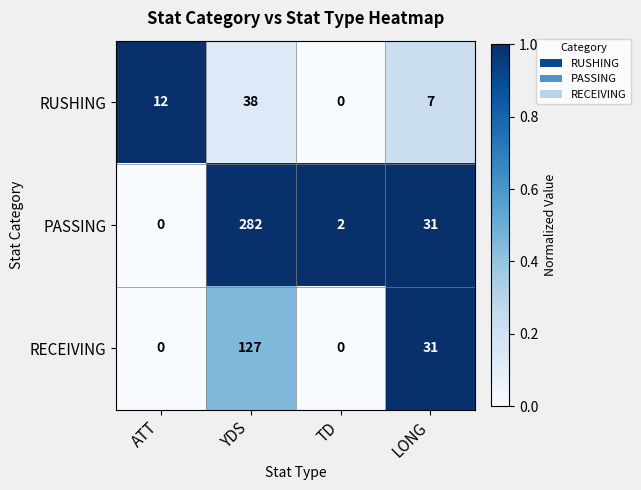

Reading left to right, what are all the values shown in this chart?

RUSHING: ATT=12	YDS=38	TD=0	LONG=7
PASSING: ATT=0	YDS=282	TD=2	LONG=31
RECEIVING: ATT=0	YDS=127	TD=0	LONG=31